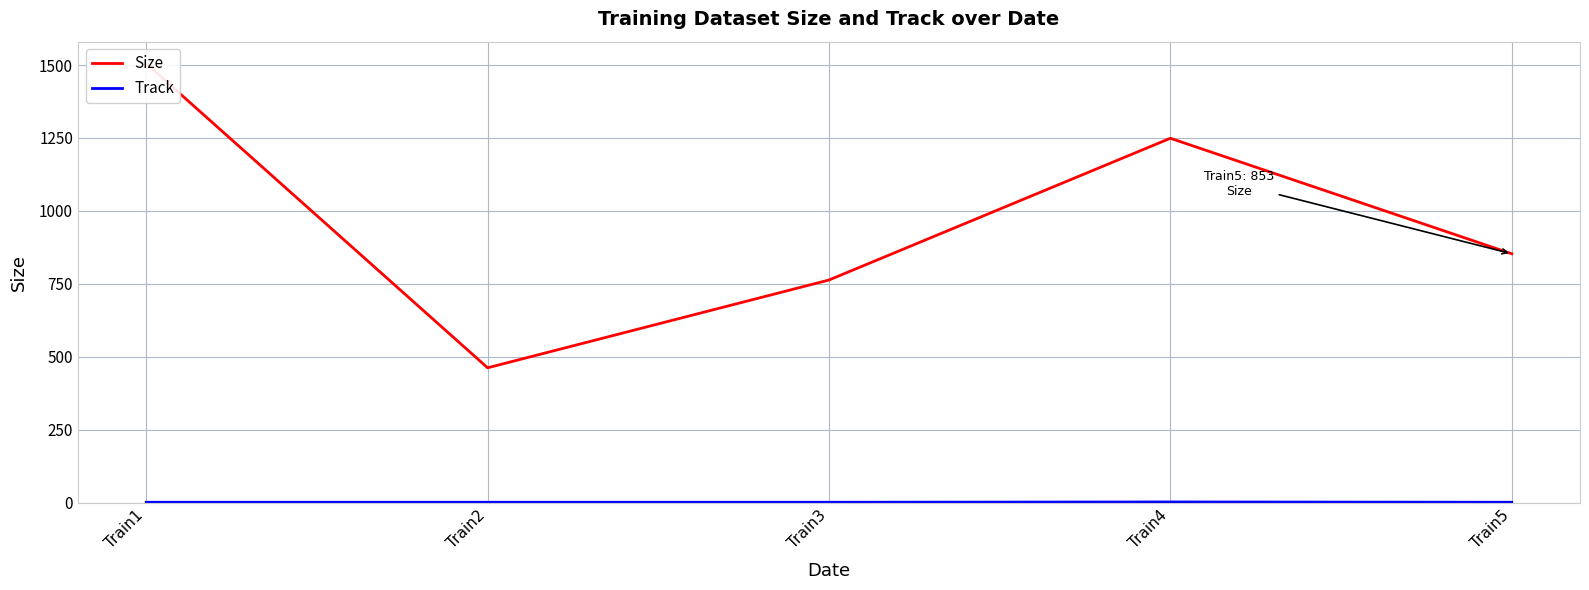

Rank the series at Train5 from highest to lowest value.

Size, Track